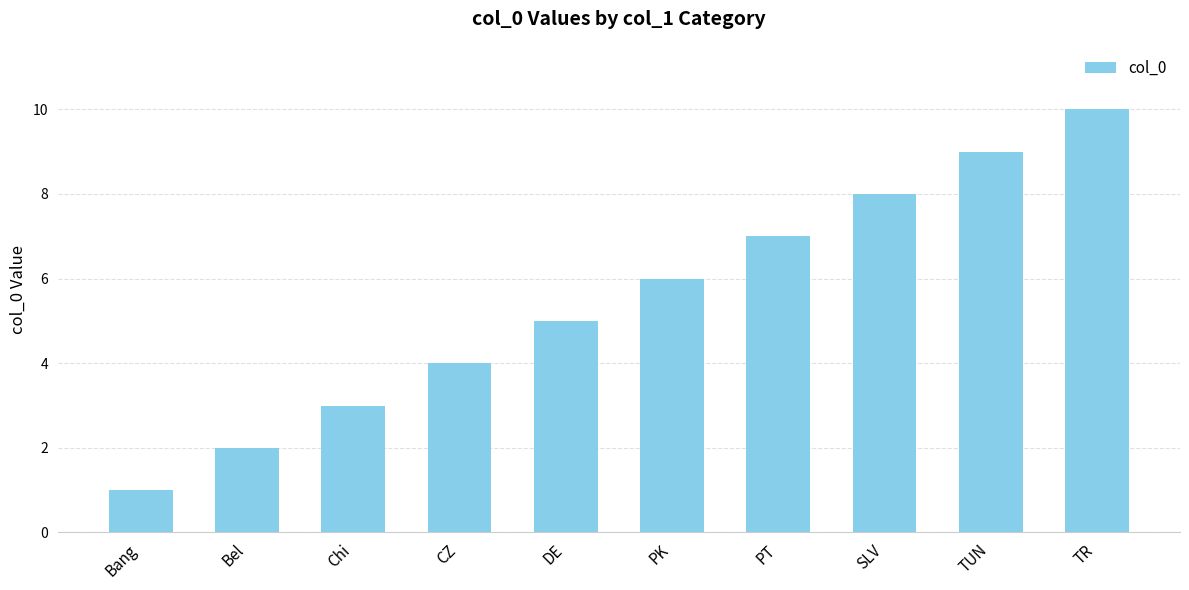

List the labels in order of value, largest first.

TR, TUN, SLV, PT, PK, DE, CZ, Chi, Bel, Bang